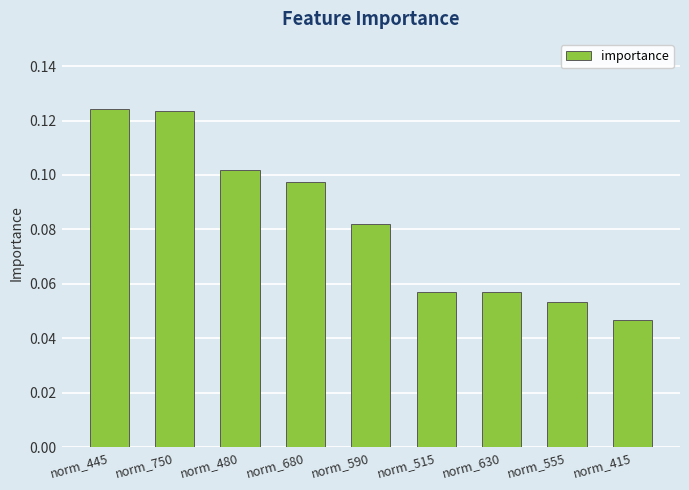

What is the label of the 2nd bar from the left?

norm_750